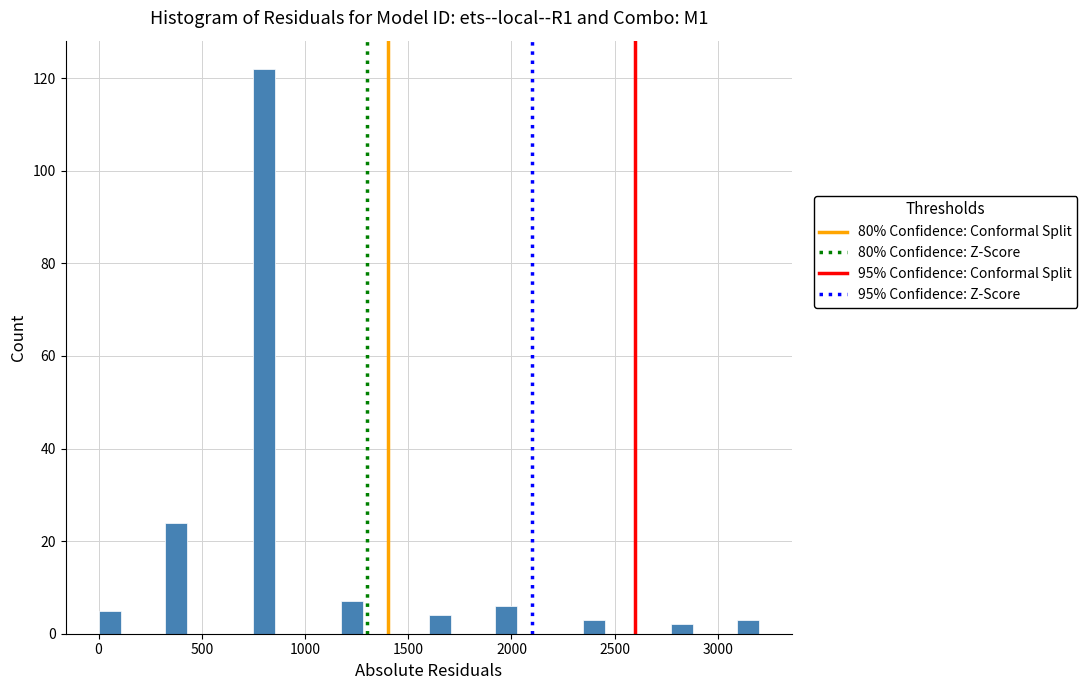

Around what value on the x-axis is the tallest bar? Give the approximate position of its centre, as read against the axis.

800